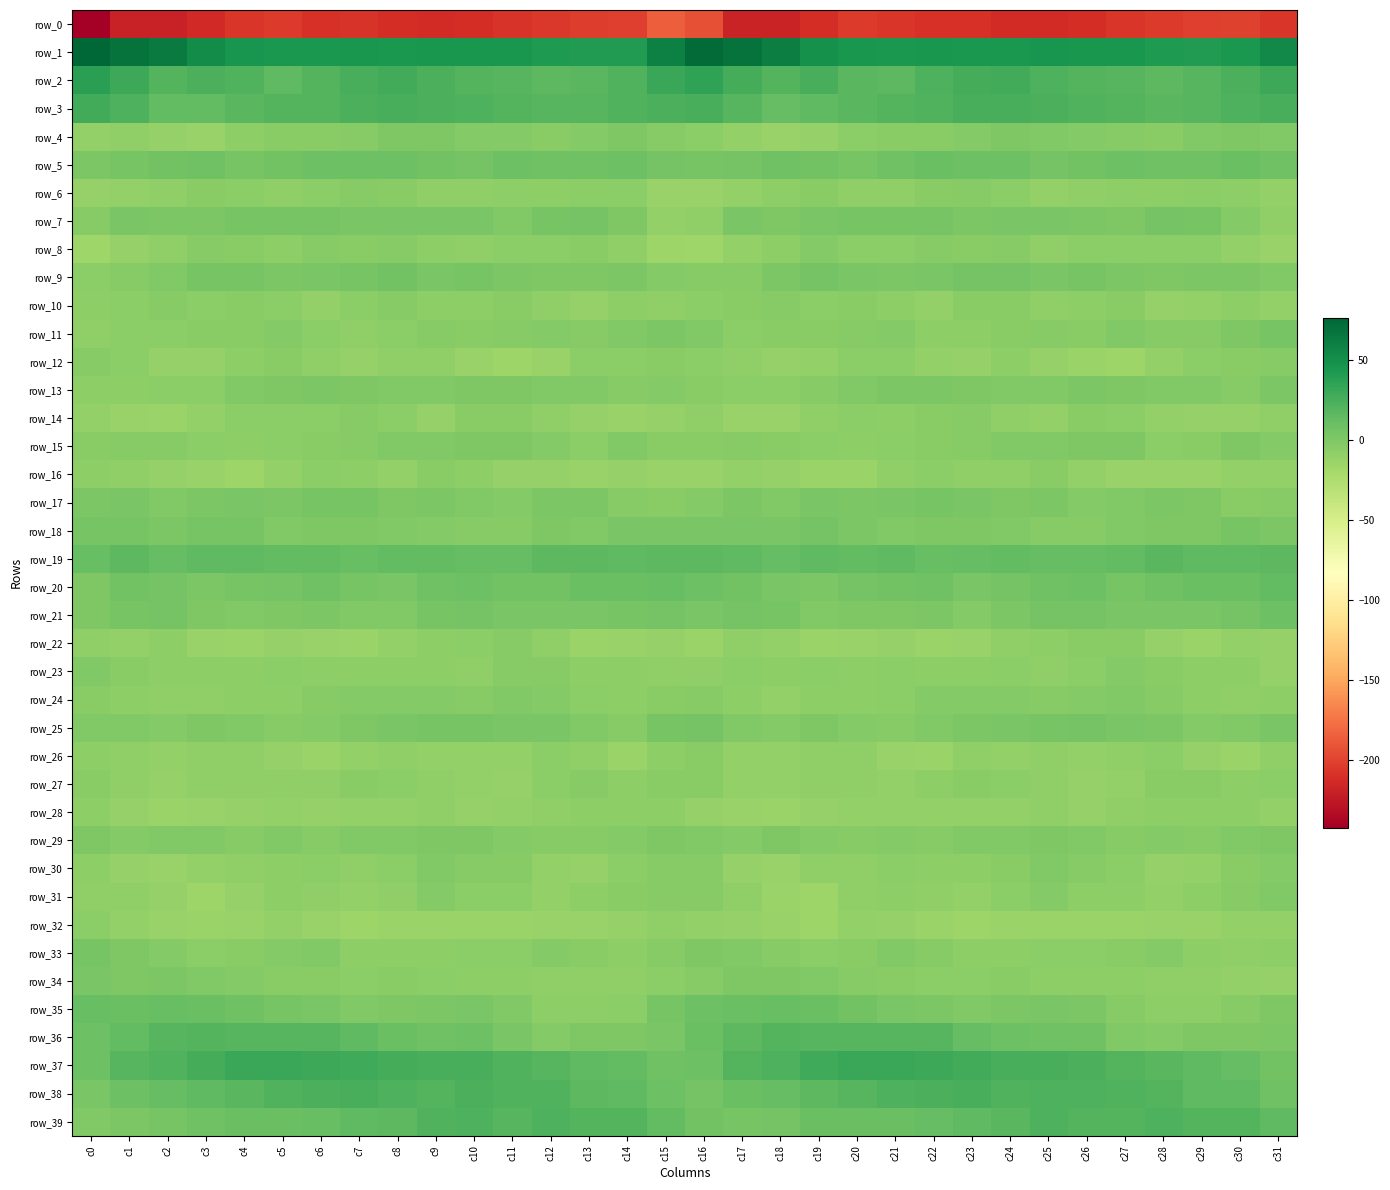

Which has a higher value, c19 or c11?

c11